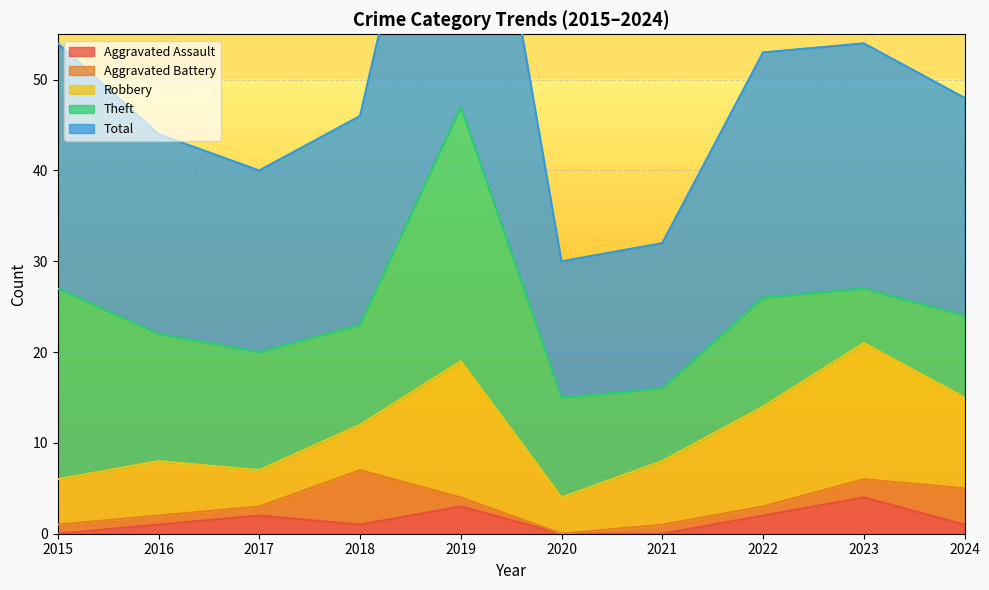

How many data points in Aggravated Battery are less than 1?

1